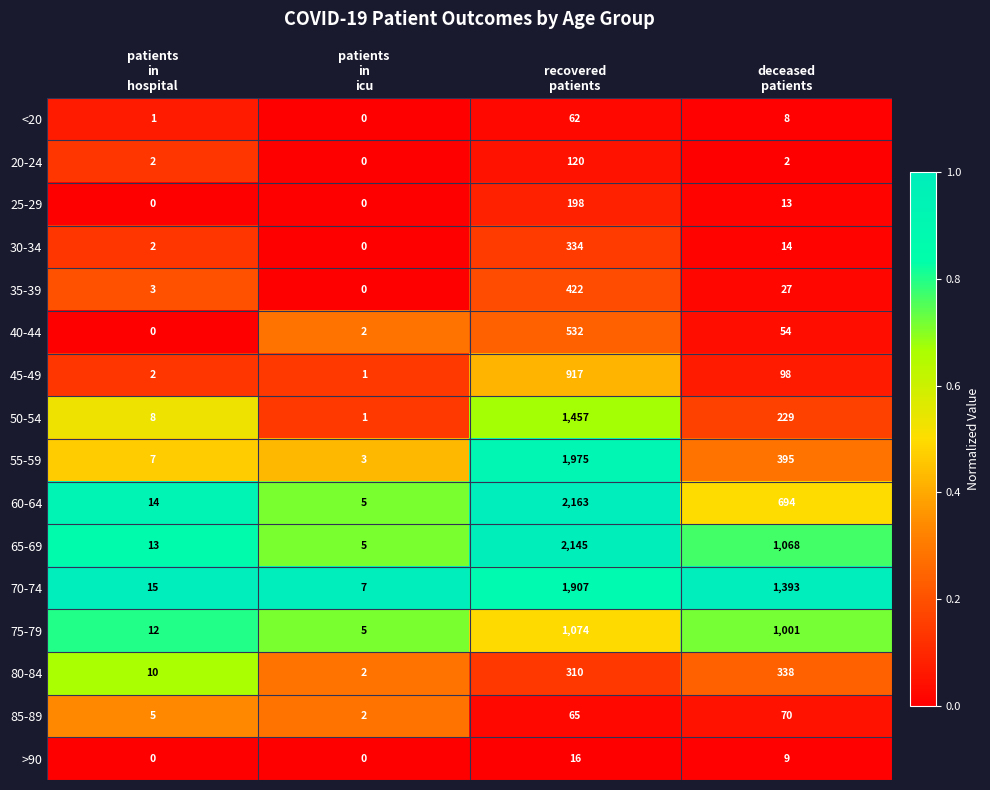

Which series changed the most between patients
in
icu and deceased
patients?

70-74